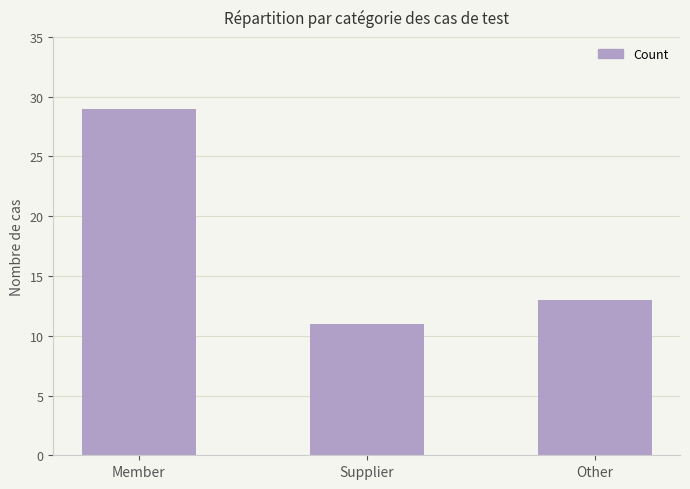

What is the change in value from Member to Supplier?

-18